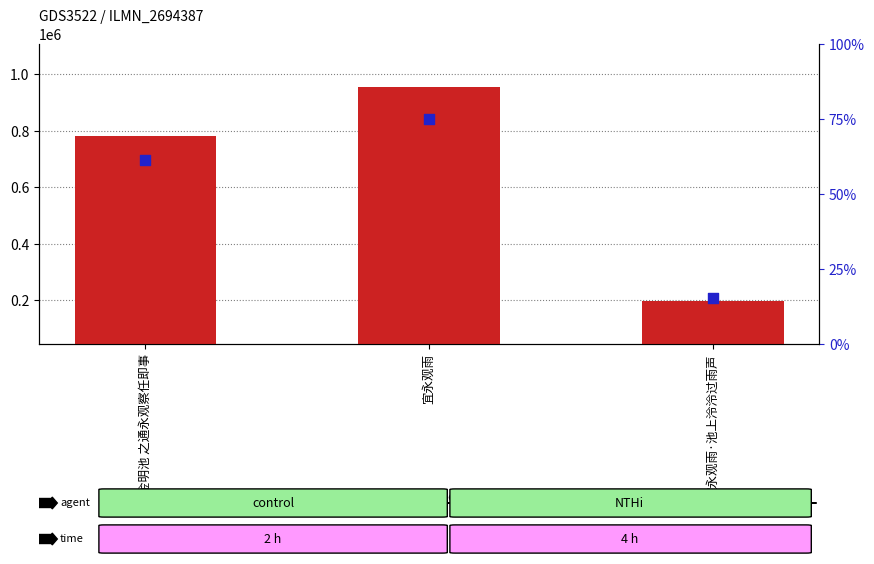

At which category is the sum across all series the highest?

宜永观雨